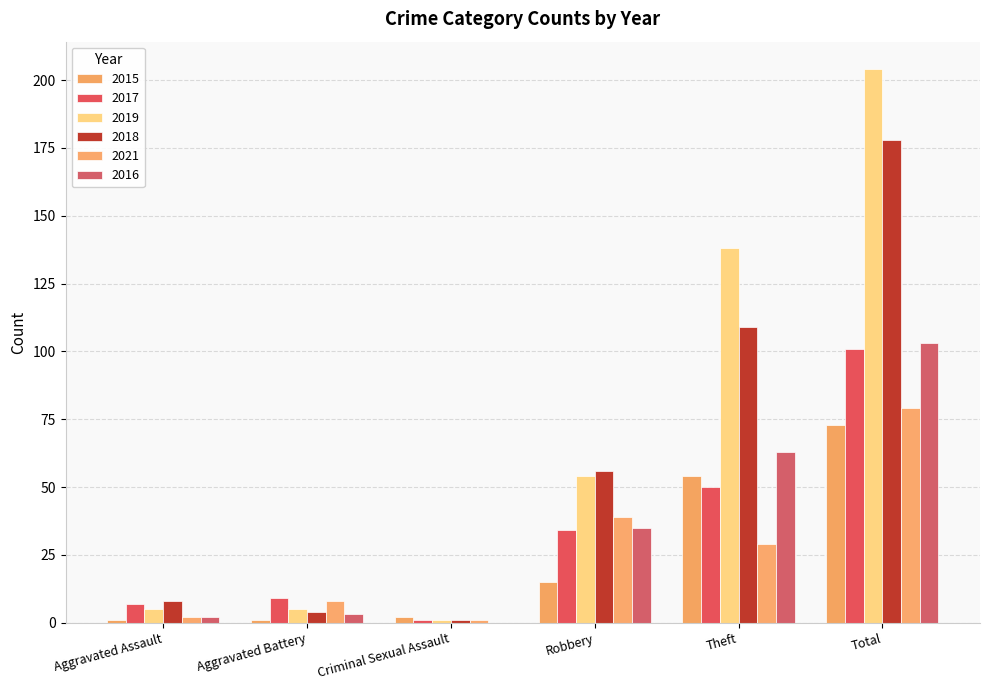

Reading left to right, what are all the values shown in this chart?

2015: Aggravated Assault=1	Aggravated Battery=1	Criminal Sexual Assault=2	Robbery=15	Theft=54	Total=73
2017: Aggravated Assault=7	Aggravated Battery=9	Criminal Sexual Assault=1	Robbery=34	Theft=50	Total=101
2019: Aggravated Assault=5	Aggravated Battery=5	Criminal Sexual Assault=1	Robbery=54	Theft=138	Total=204
2018: Aggravated Assault=8	Aggravated Battery=4	Criminal Sexual Assault=1	Robbery=56	Theft=109	Total=178
2021: Aggravated Assault=2	Aggravated Battery=8	Criminal Sexual Assault=1	Robbery=39	Theft=29	Total=79
2016: Aggravated Assault=2	Aggravated Battery=3	Criminal Sexual Assault=0	Robbery=35	Theft=63	Total=103